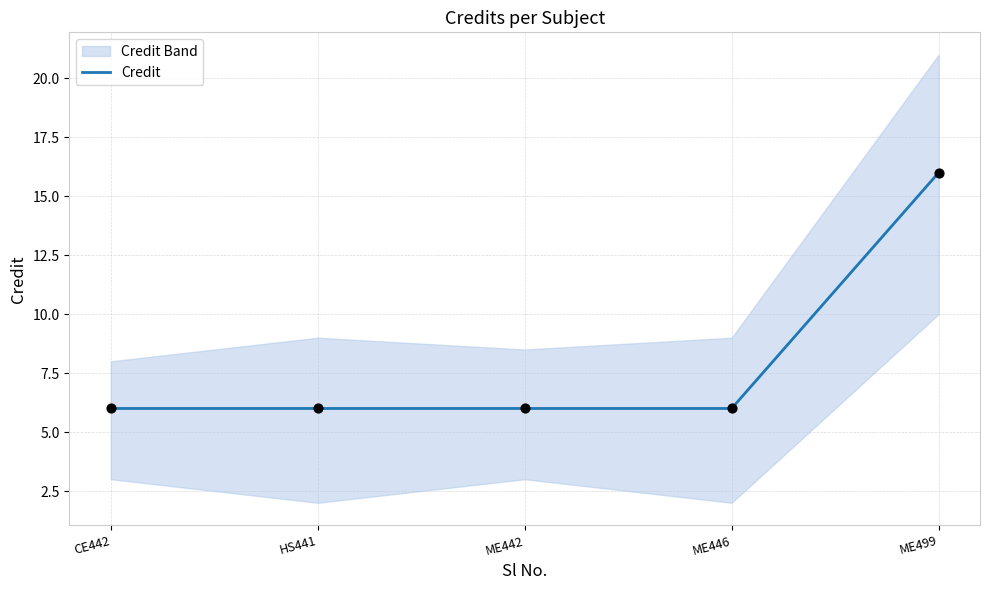

Which has a higher value, HS441 or ME446?

HS441